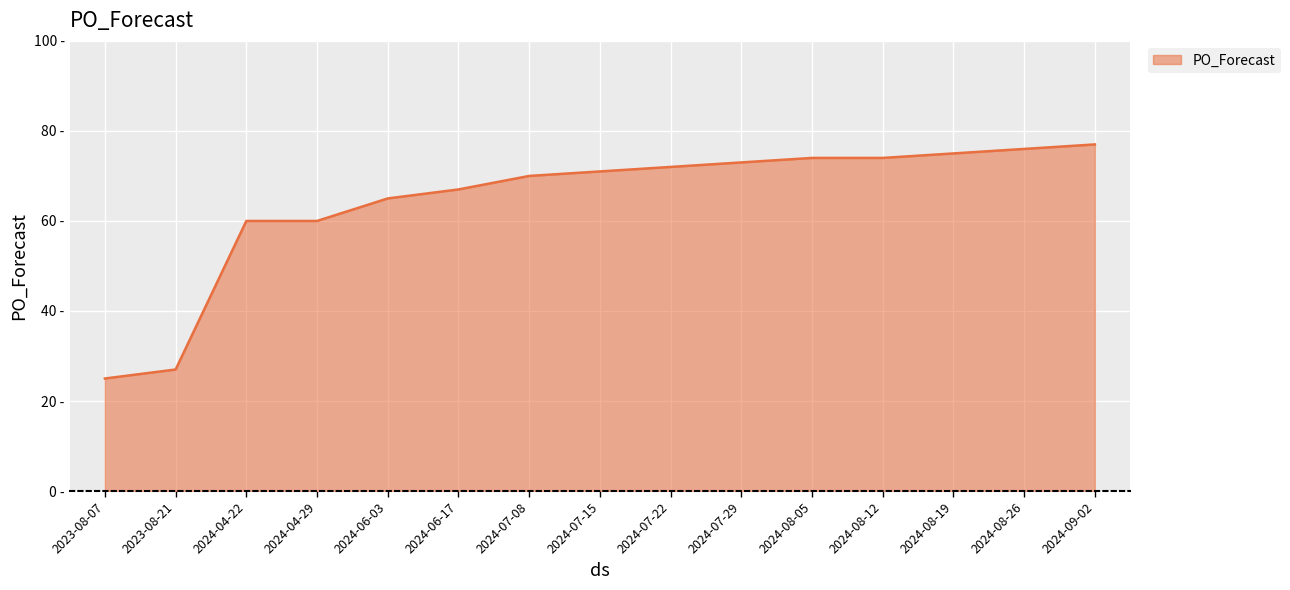

The chart shows a value of 60 at 2024-04-22. True or false?

True